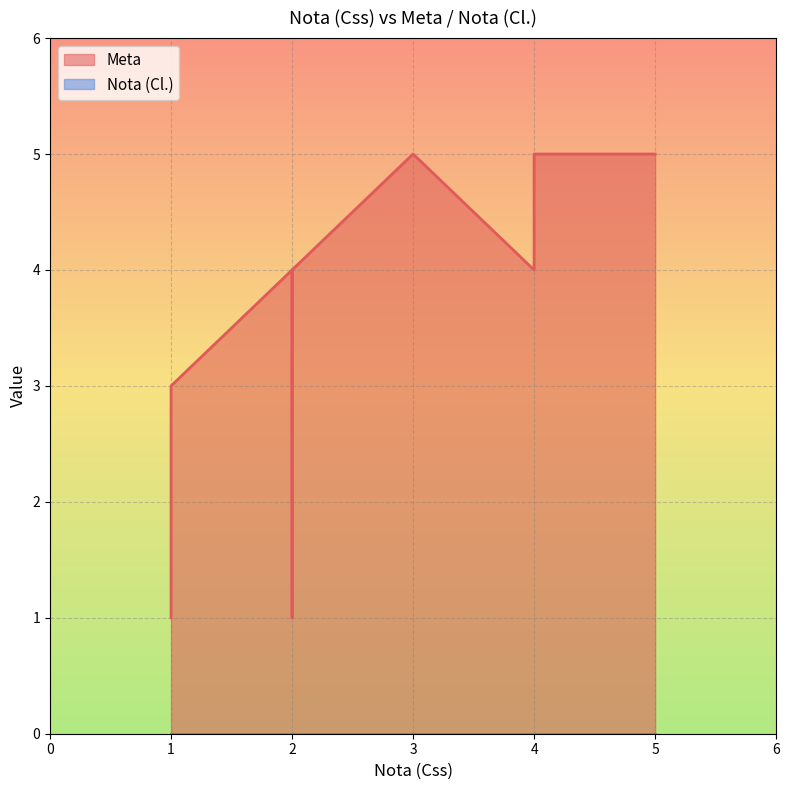

True or false: Nota (Cl.) and Meta intersect in this chart.

False